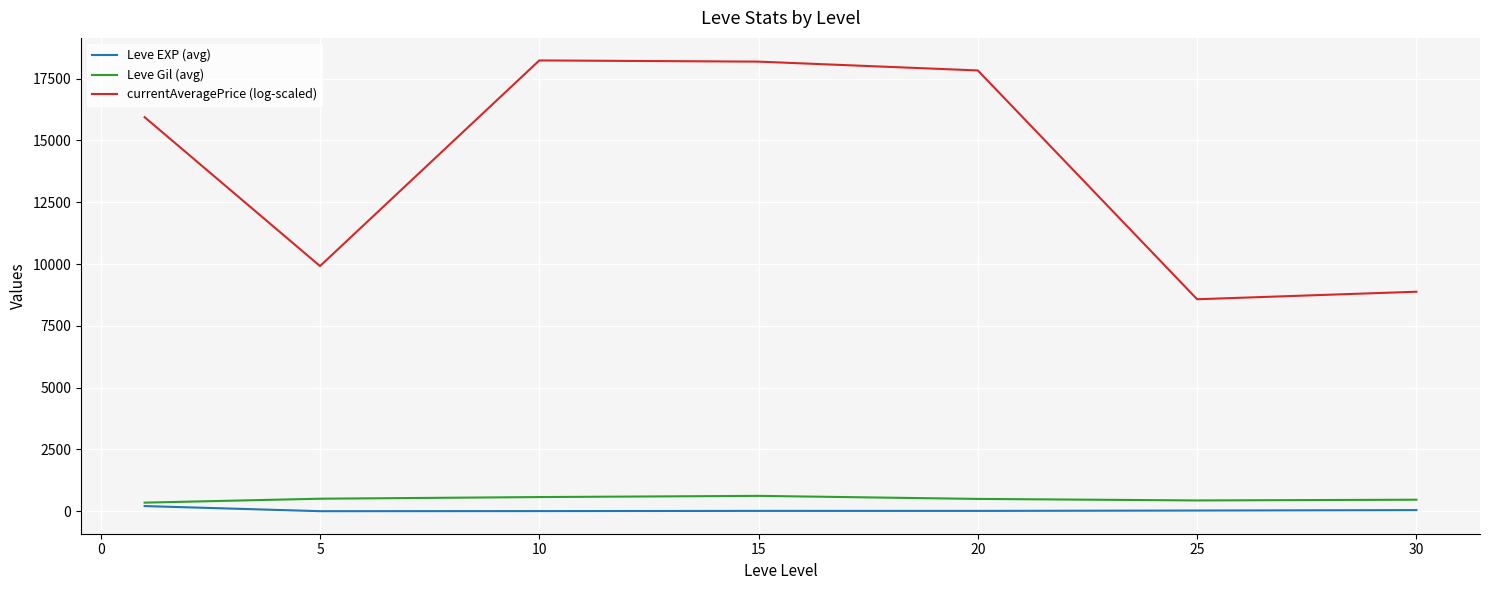

What is the minimum value for currentAveragePrice (log-scaled)?

8577.3